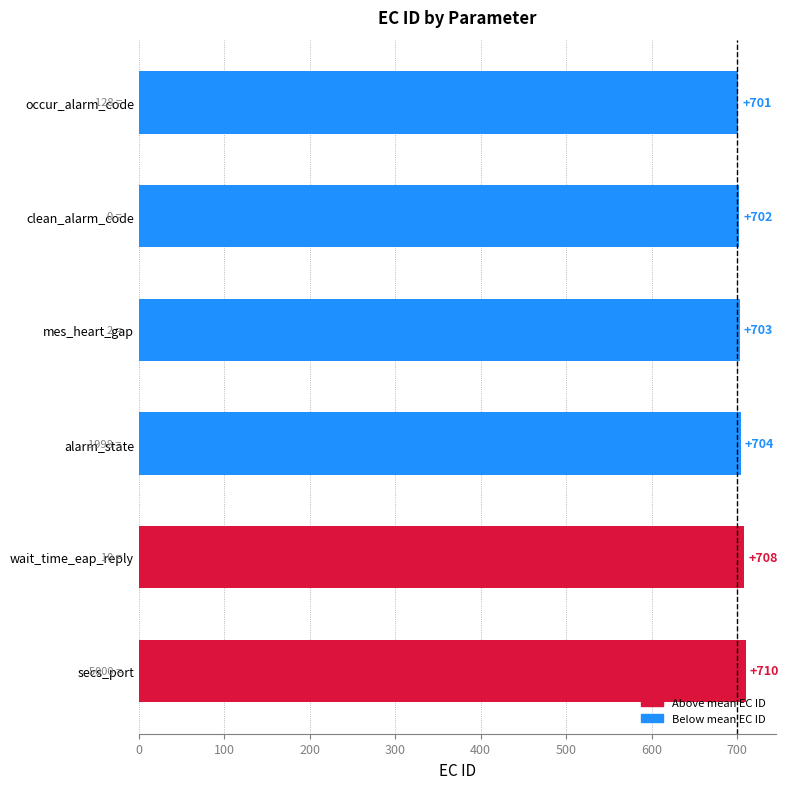

What is the difference between the second highest and minimum values?

7